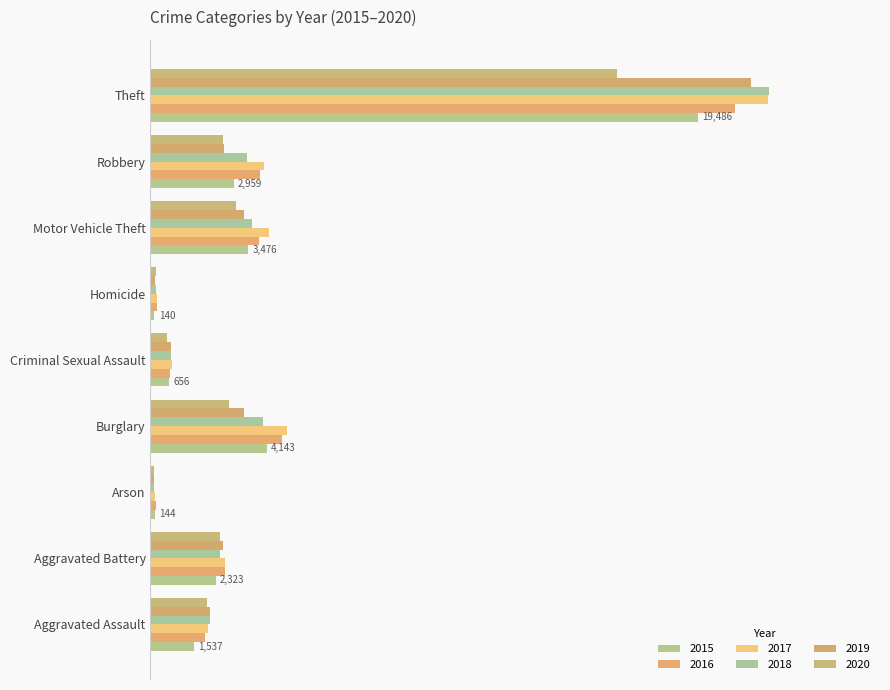

Is the value of 2015 at Homicide greater than the value of 2019 at Aggravated Assault?

No